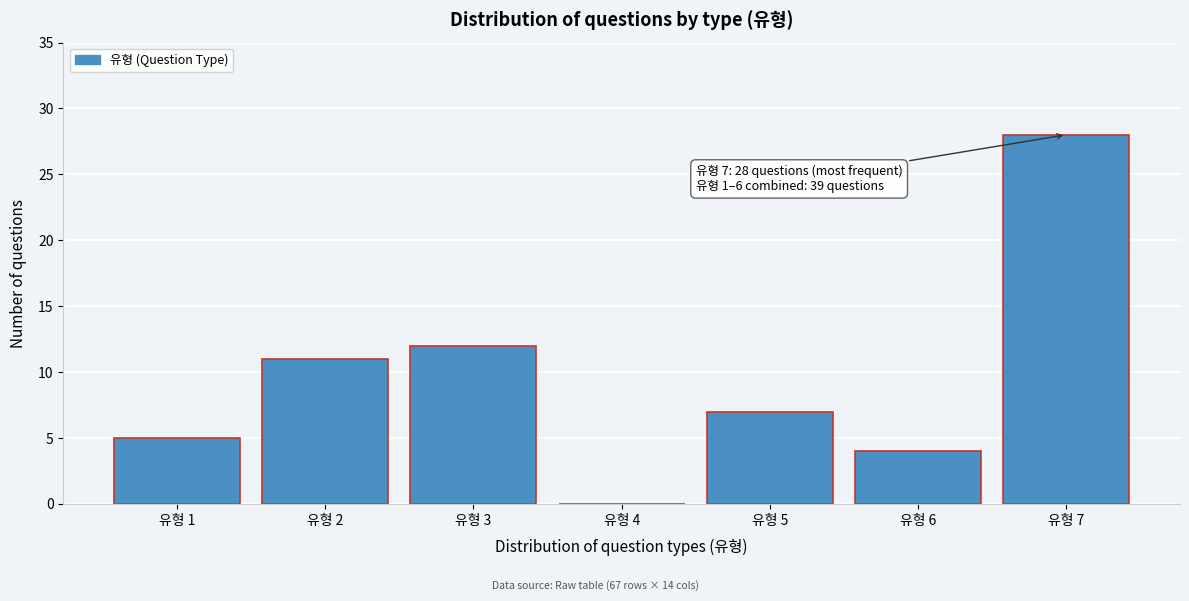

Reading right to left, what are all the values shown in this chart?

유형 7=28	유형 6=4	유형 5=7	유형 4=0	유형 3=12	유형 2=11	유형 1=5